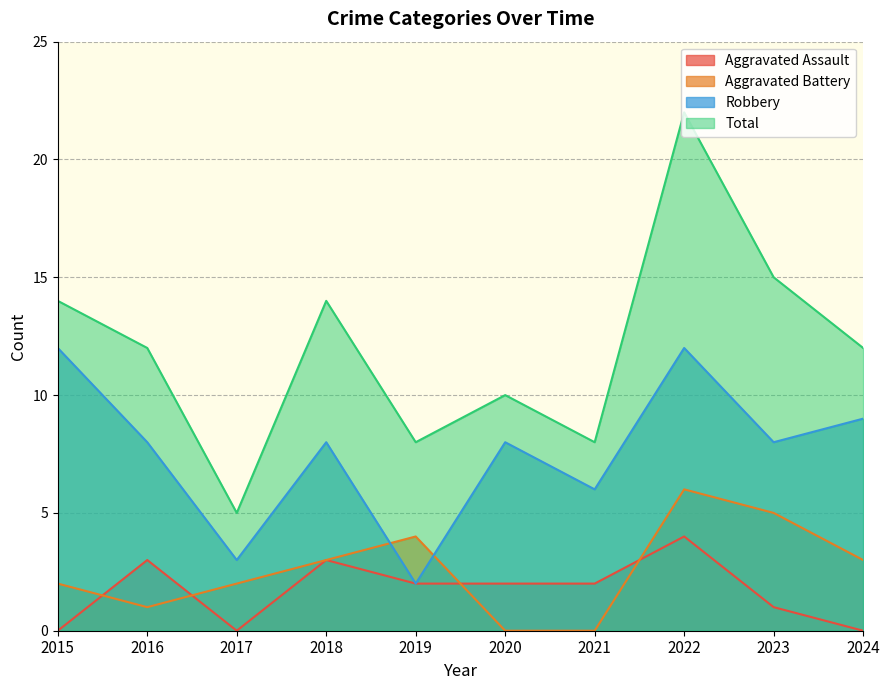

Rank the categories by Robbery value from lowest to highest.

2019, 2017, 2021, 2016, 2018, 2020, 2023, 2024, 2015, 2022